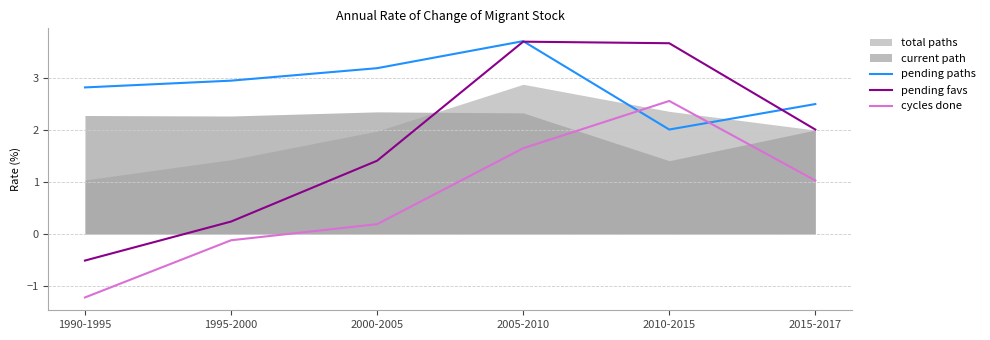

True or false: pending paths has more than 2 interior local peaks.

False